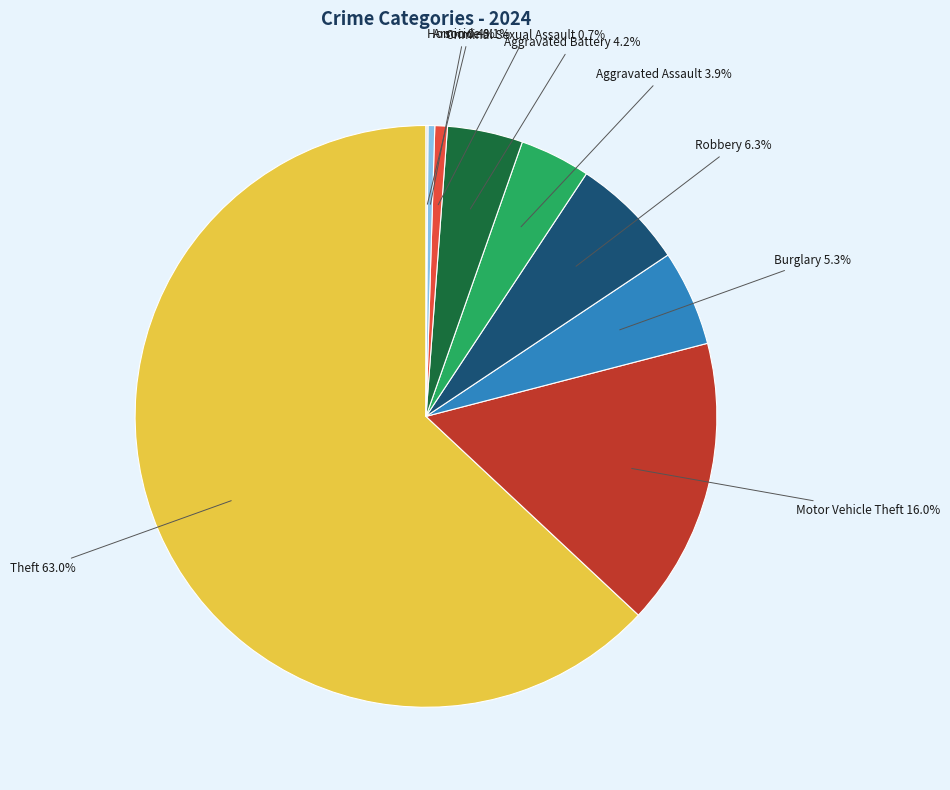

Between Criminal Sexual Assault and Burglary, which is larger?

Burglary